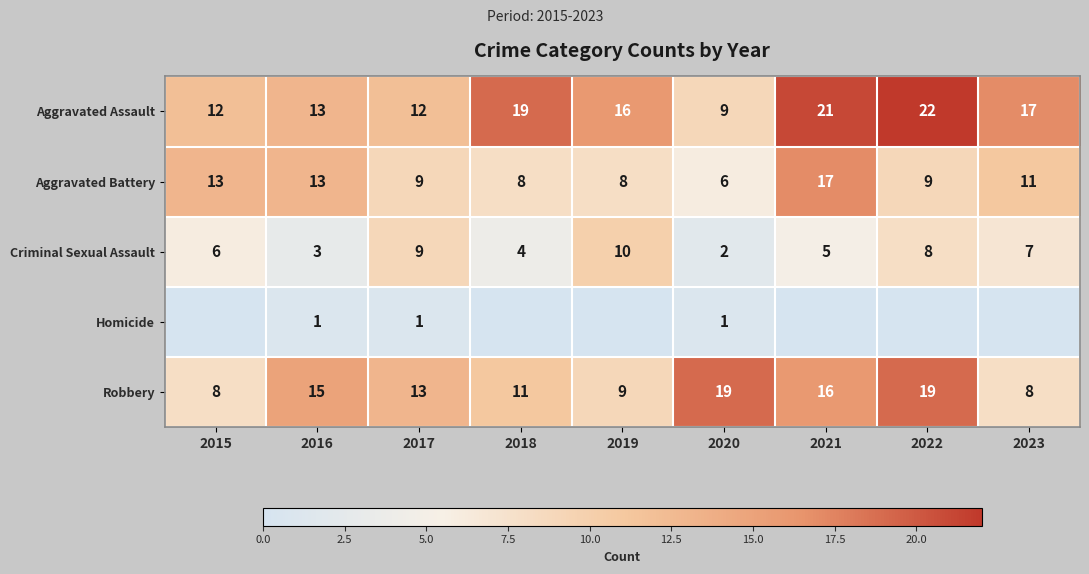

At which label does Aggravated Assault reach its minimum?

2020